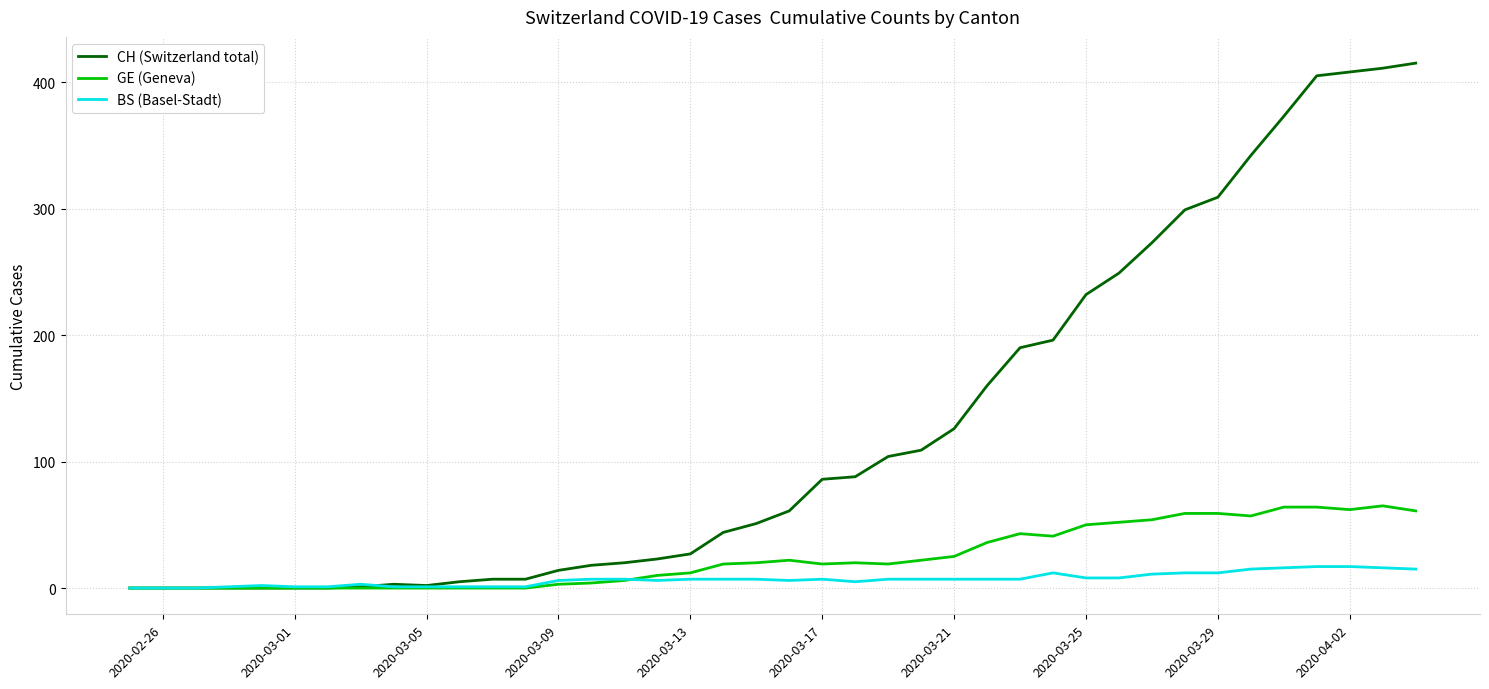

Which series has the largest range (max minus min)?

CH (Switzerland total)